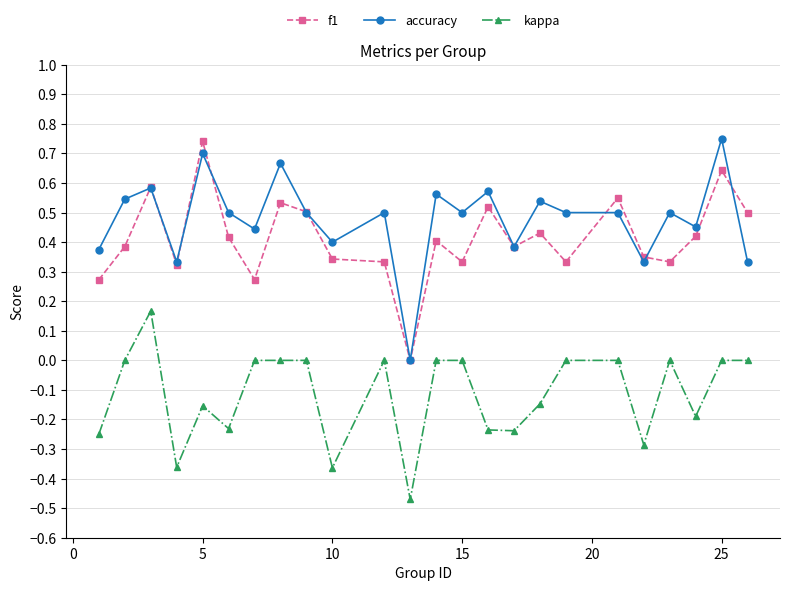

True or false: kappa has more than 1 points higher than both neighbors.

True